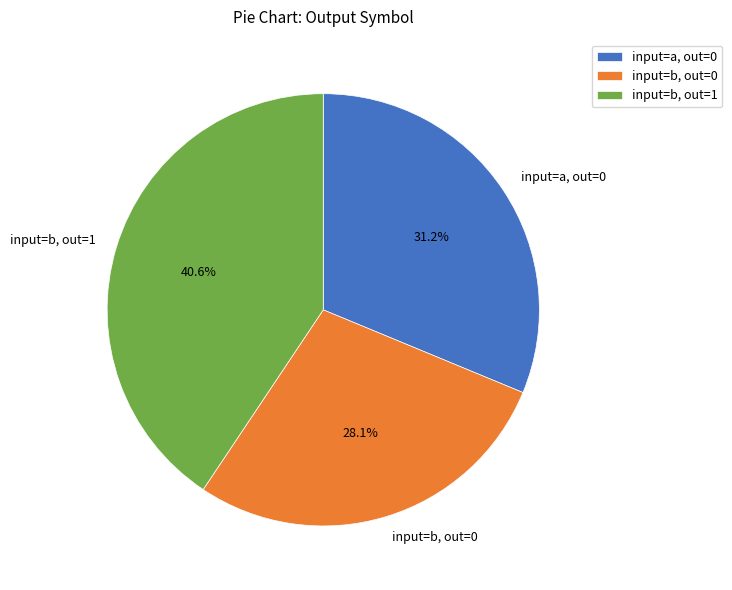

To the nearest percent, what is the average slice percentage?

33%